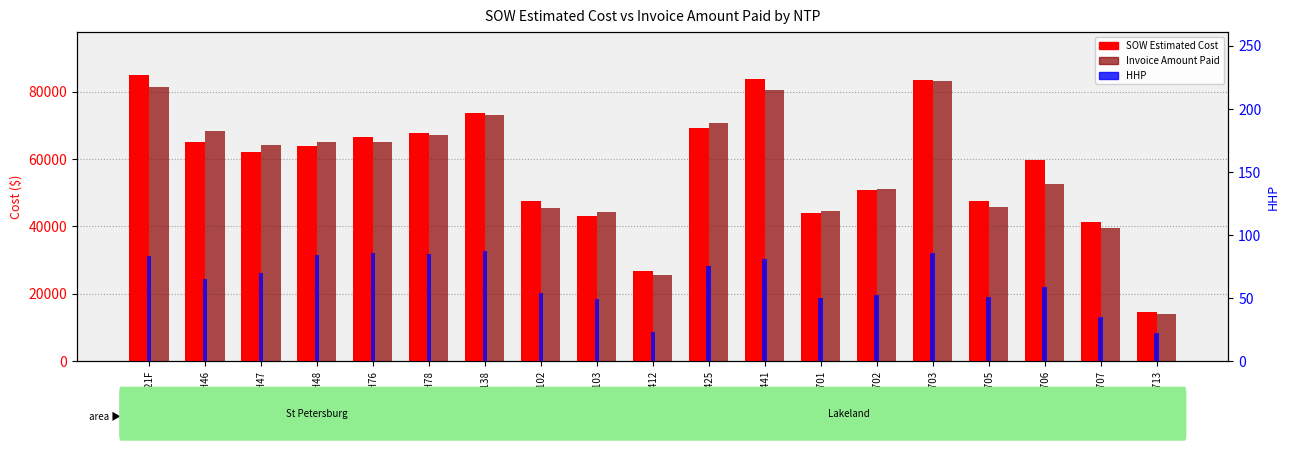

What is the label of the 7th bar from the right?

D-HWP701